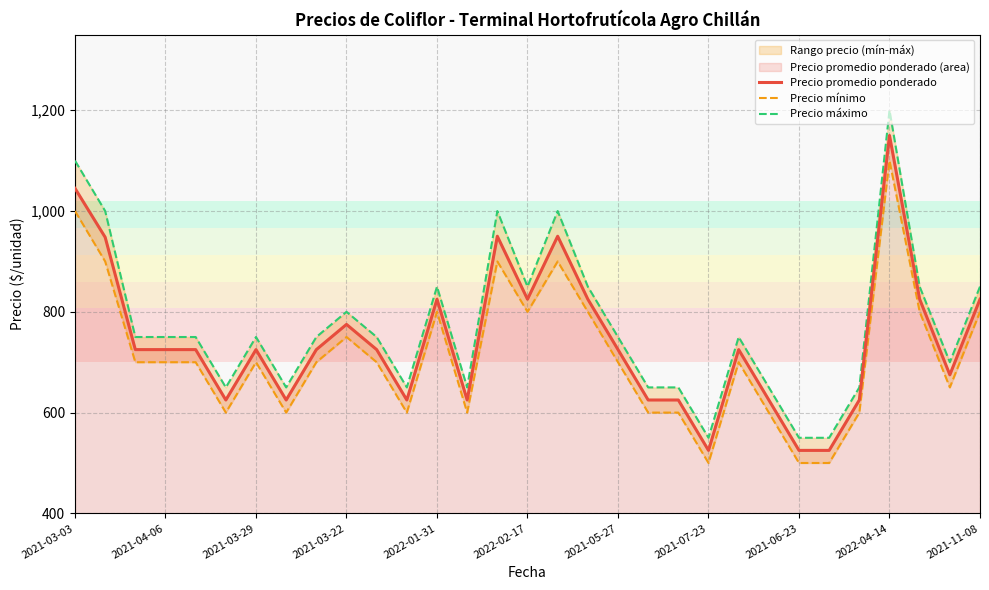

At how many categories does at least one series exceed 1174?

1